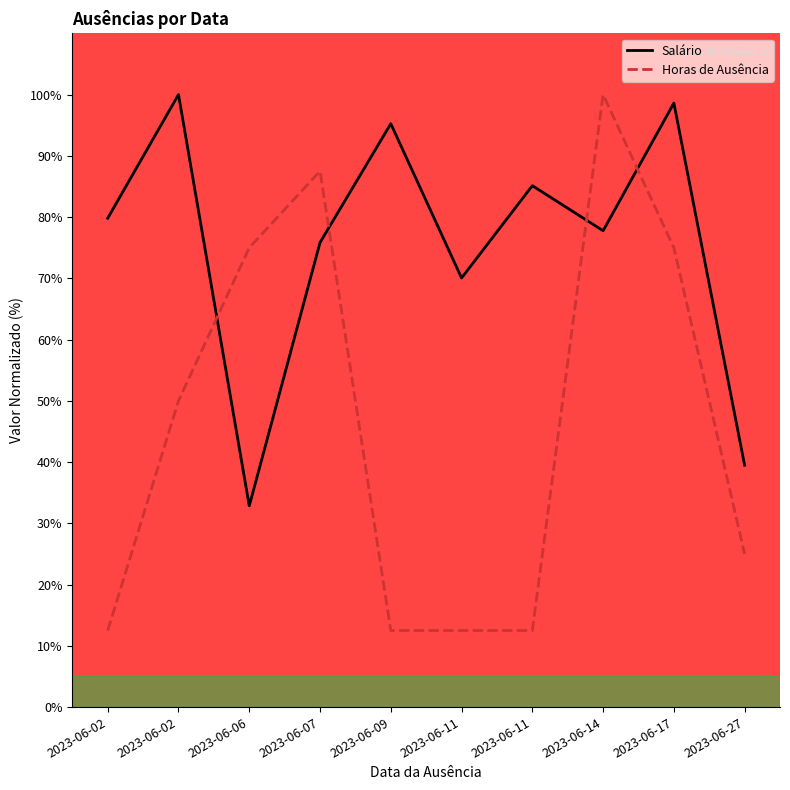

Which series has the largest total across all categories?

Salário